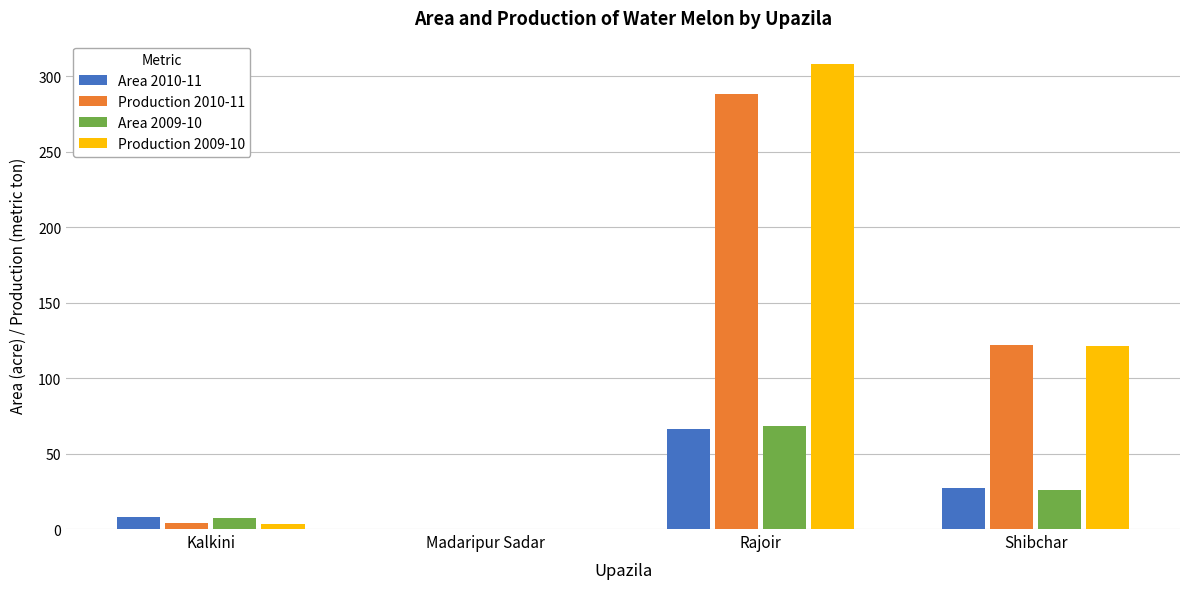

What is the maximum value for Area 2009-10?

68